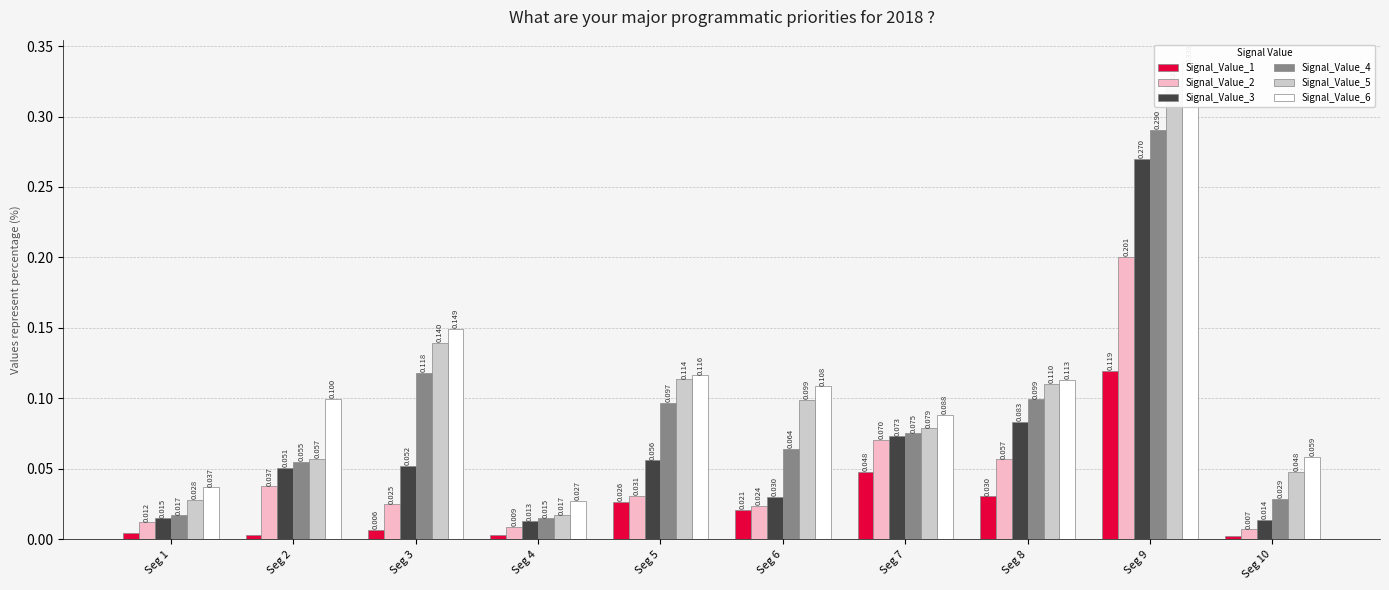

Which series has the largest range (max minus min)?

Signal_Value_6